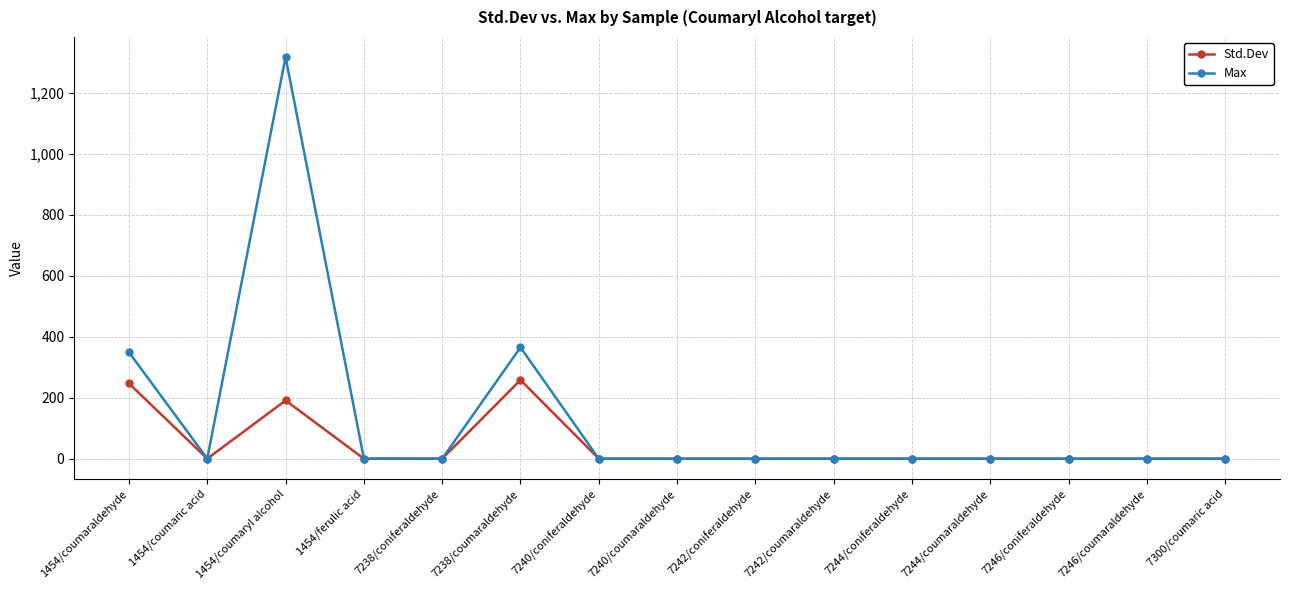

Which series has the widest spread of values?

Max